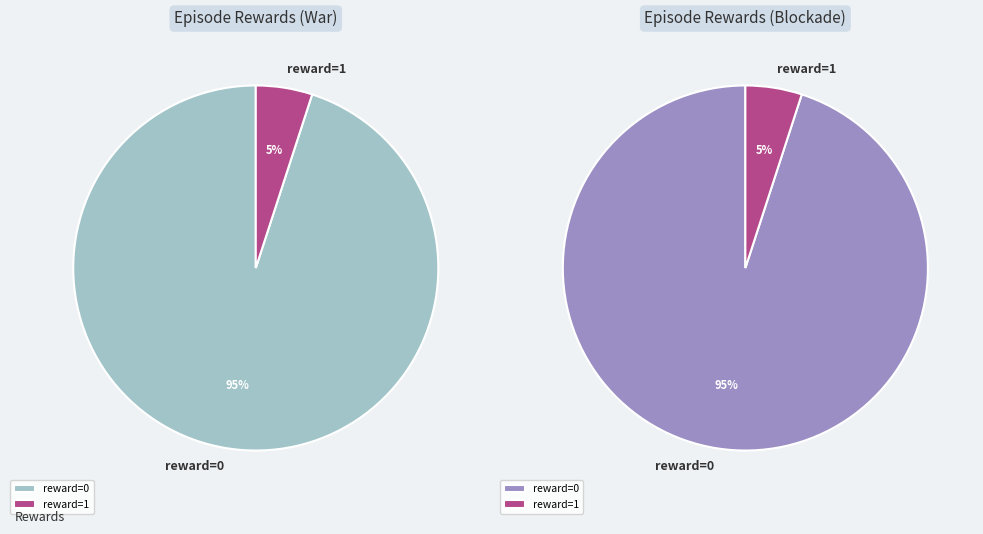

Which slice is the smallest?

reward=1